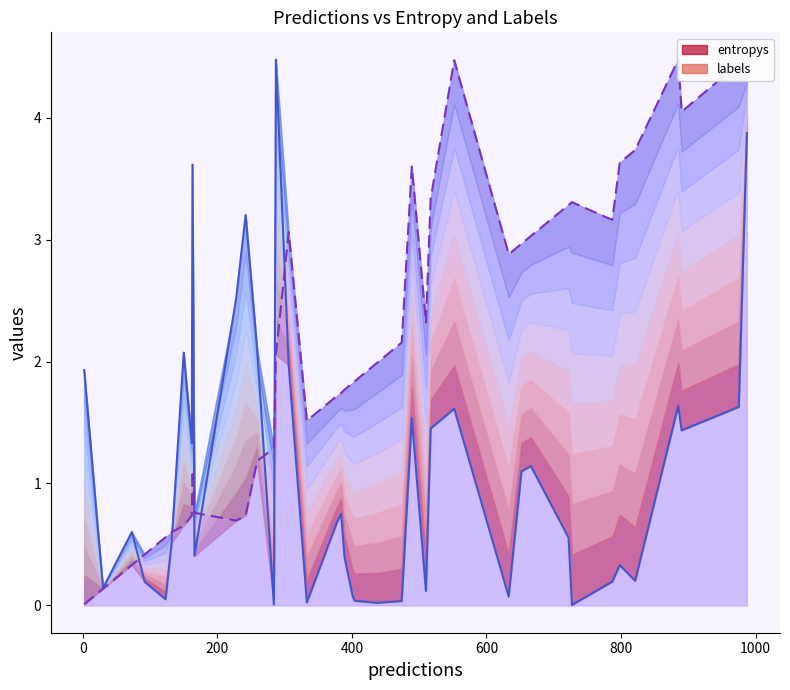

Reading left to right, extract all data points from this chart.

entropys_line: 1.9	0.1	0.6	0.2	0.1	0.5	2.1	1.3	3.6	0.4	2.5	3.2	2.1	0.0	4.5	2.0	0.0	0.7	0.8	0.4	0.1	0.0	0.0	0.0	1.5	0.1	1.5	1.6	0.1	1.1	1.1	0.6	0.0	0.2	0.3	0.2	1.6	1.4	1.6	3.9
labels_line: 0.0	0.1	0.3	0.4	0.6	0.6	0.7	0.7	1.1	0.8	0.7	0.7	1.2	1.3	2.1	3.1	1.5	1.7	1.7	1.8	1.8	1.8	2.0	2.2	3.6	2.3	3.3	4.5	2.9	3.0	3.0	3.3	3.3	3.2	3.6	3.7	4.5	4.0	4.4	4.3